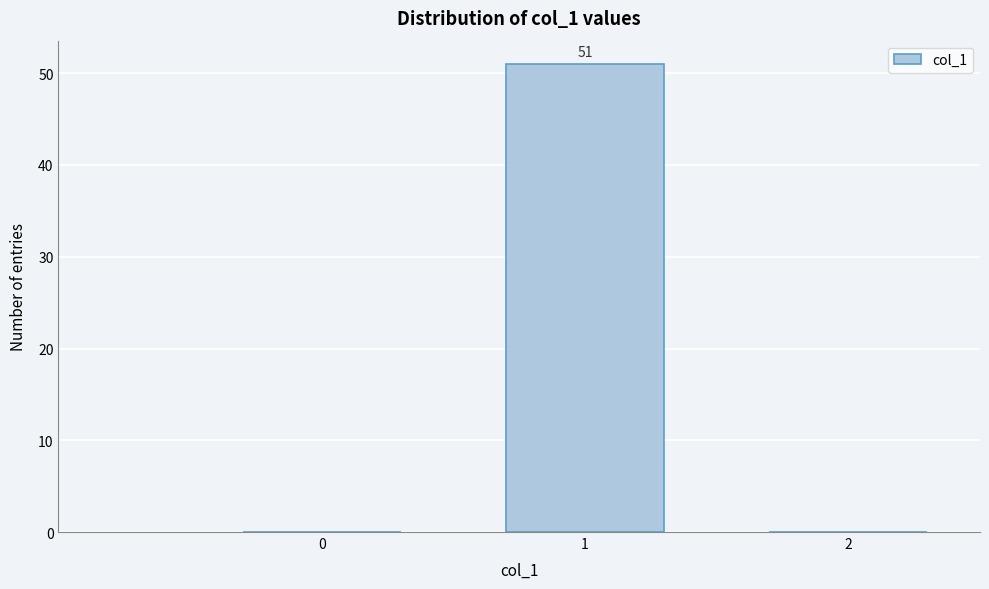

Reading left to right, what are all the values shown in this chart?

0=0	1=51	2=0